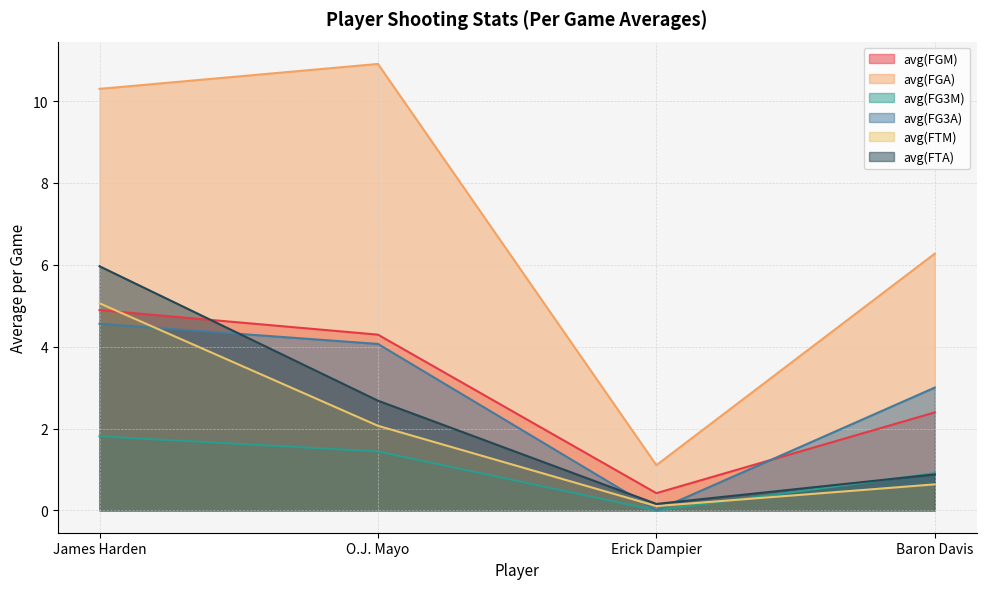

What is the label of the 4th point from the right?

James Harden